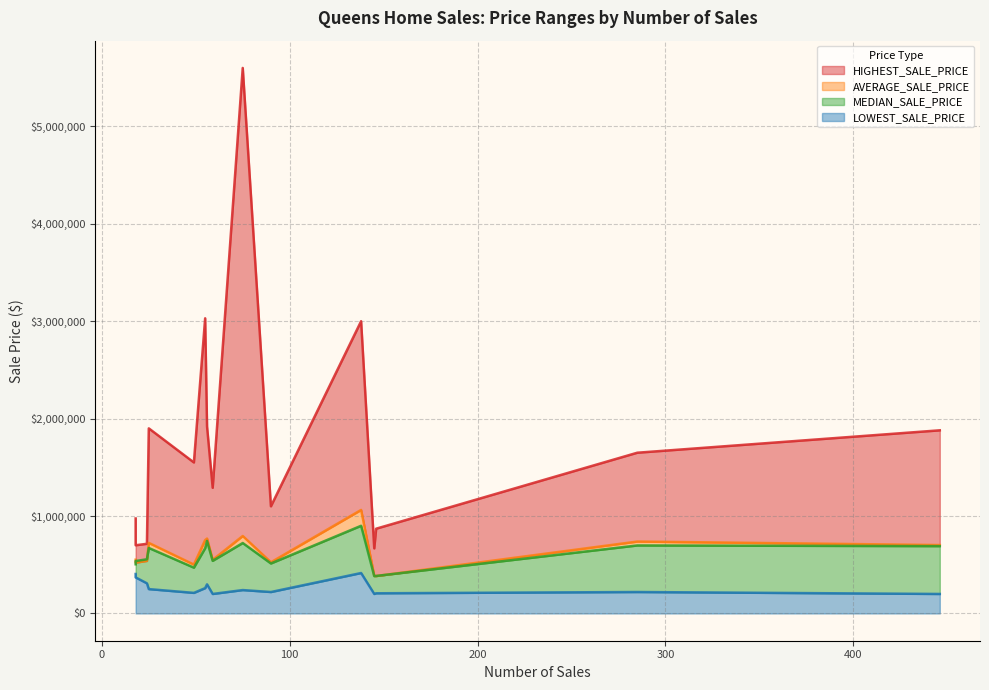

How many interior local valleys does the AVERAGE_SALE_PRICE series have?

5